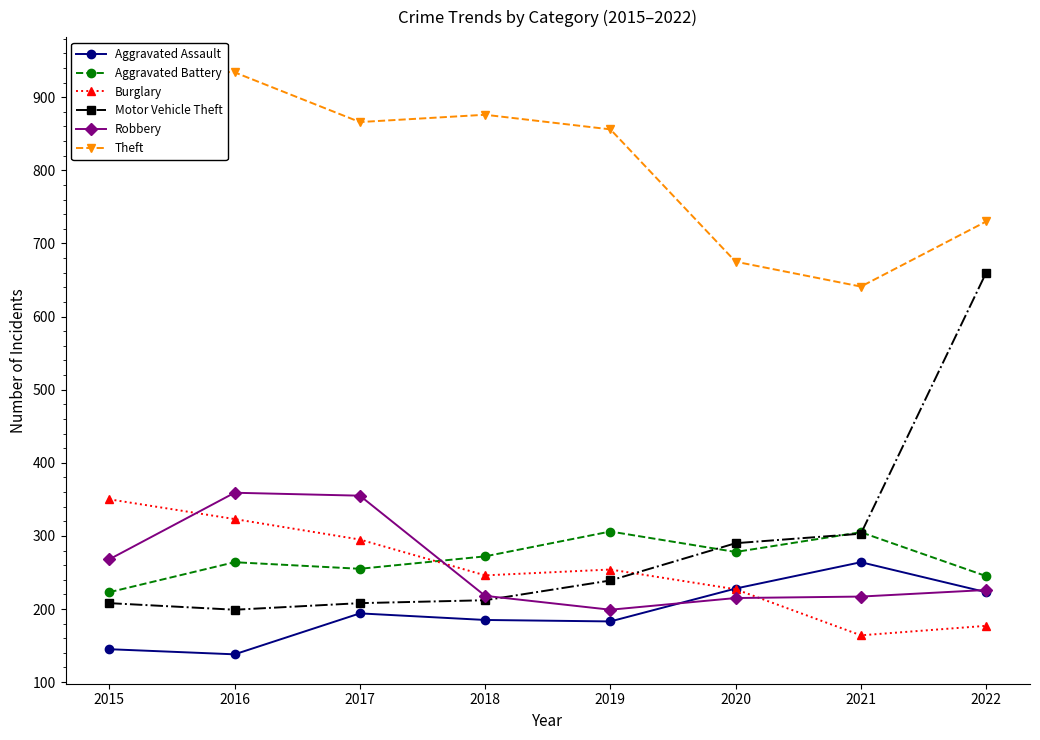

How many values in the Robbery series exceed 226?

3